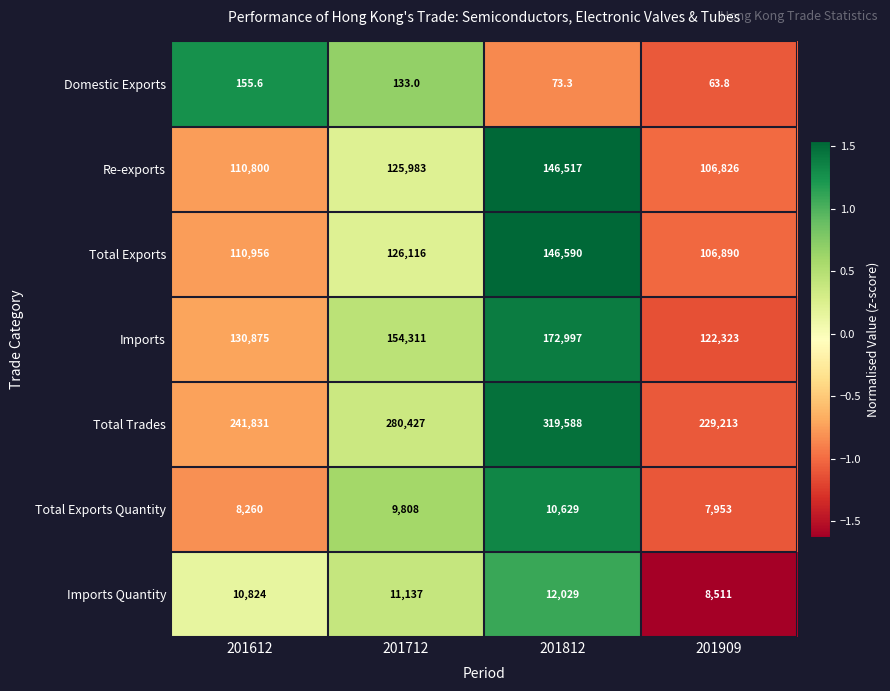

What is the total value across all series at 201712?

707915.0